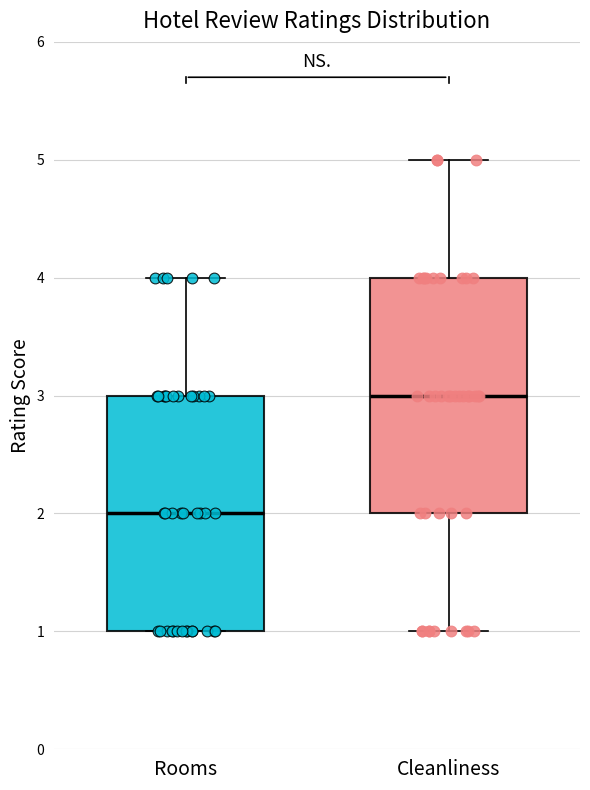

Where does the median line of the box for Rooms sit on the y-axis? The values are not printed on the chart, so give them approximately, as read against the axis.

2